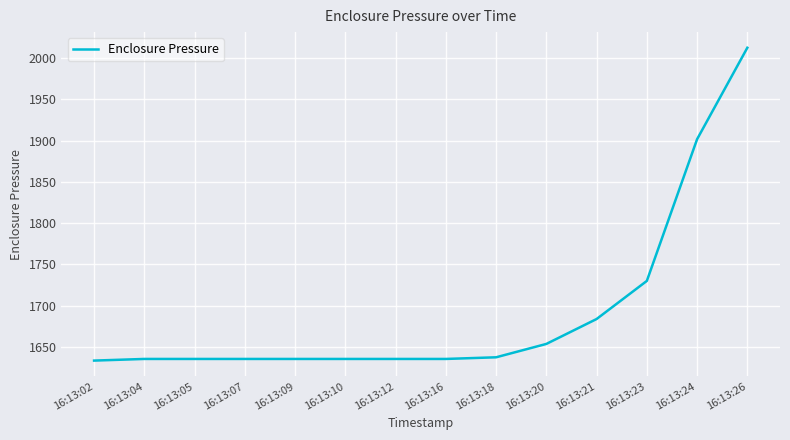

Reading left to right, list all the values displayed in this chart.

16:13:02=1633.4	16:13:04=1635.4	16:13:05=1635.4	16:13:07=1635.4	16:13:09=1635.4	16:13:10=1635.4	16:13:12=1635.4	16:13:16=1635.4	16:13:18=1637.4	16:13:20=1653.6	16:13:21=1683.8	16:13:23=1730.0	16:13:24=1901.8	16:13:26=2012.7